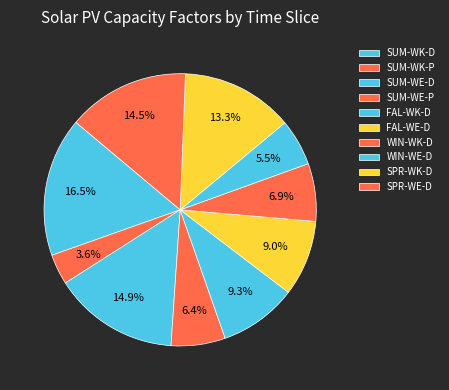

How many slices are in this pie chart?

10